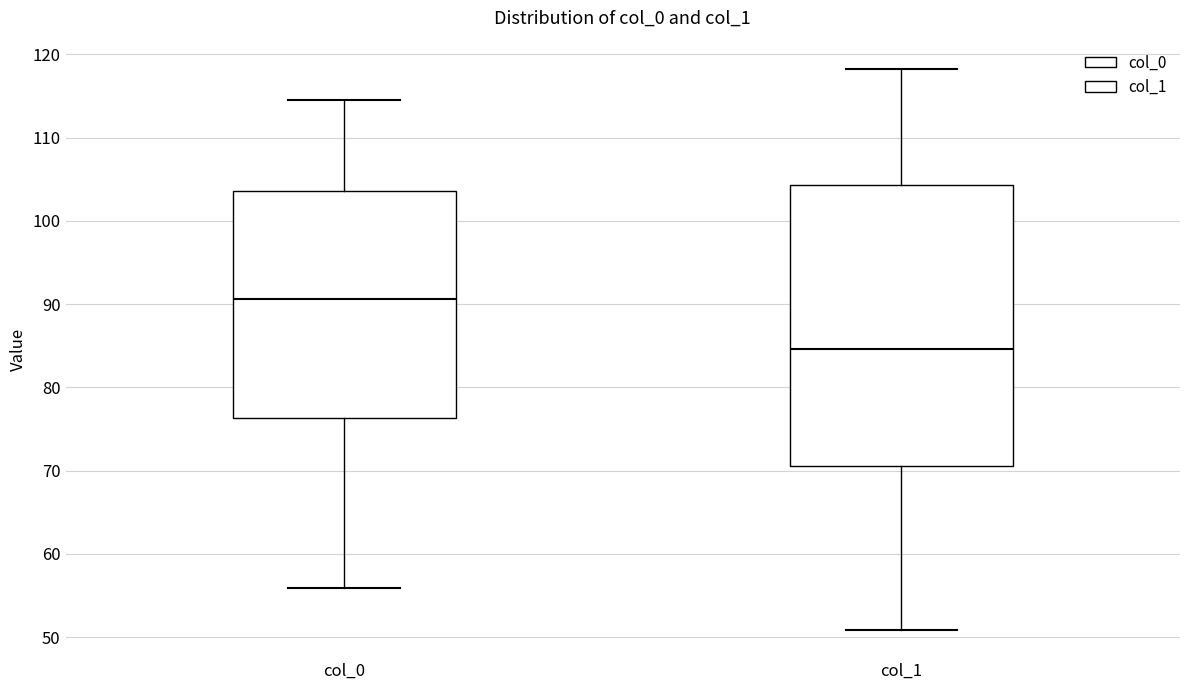

Which box's median line is the lowest?

col_1